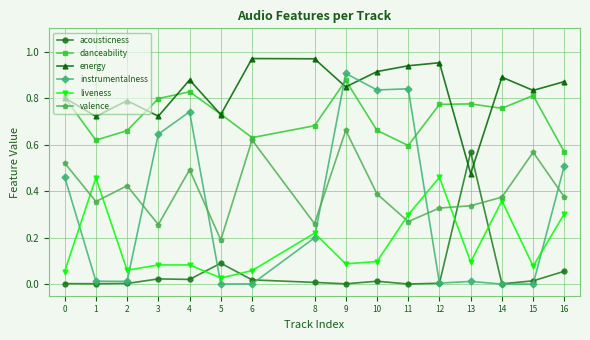

Rank the series at 4 from lowest to highest value.

acousticness, liveness, valence, instrumentalness, danceability, energy